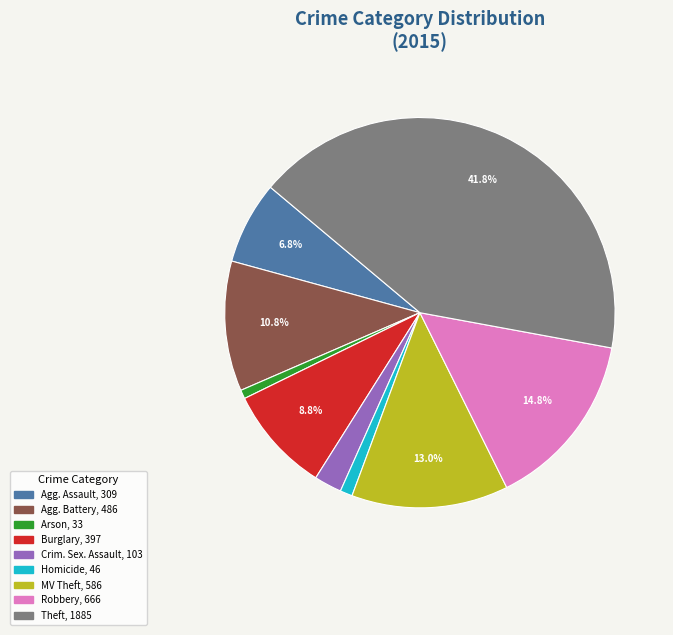

Is there a majority slice in this chart?

No